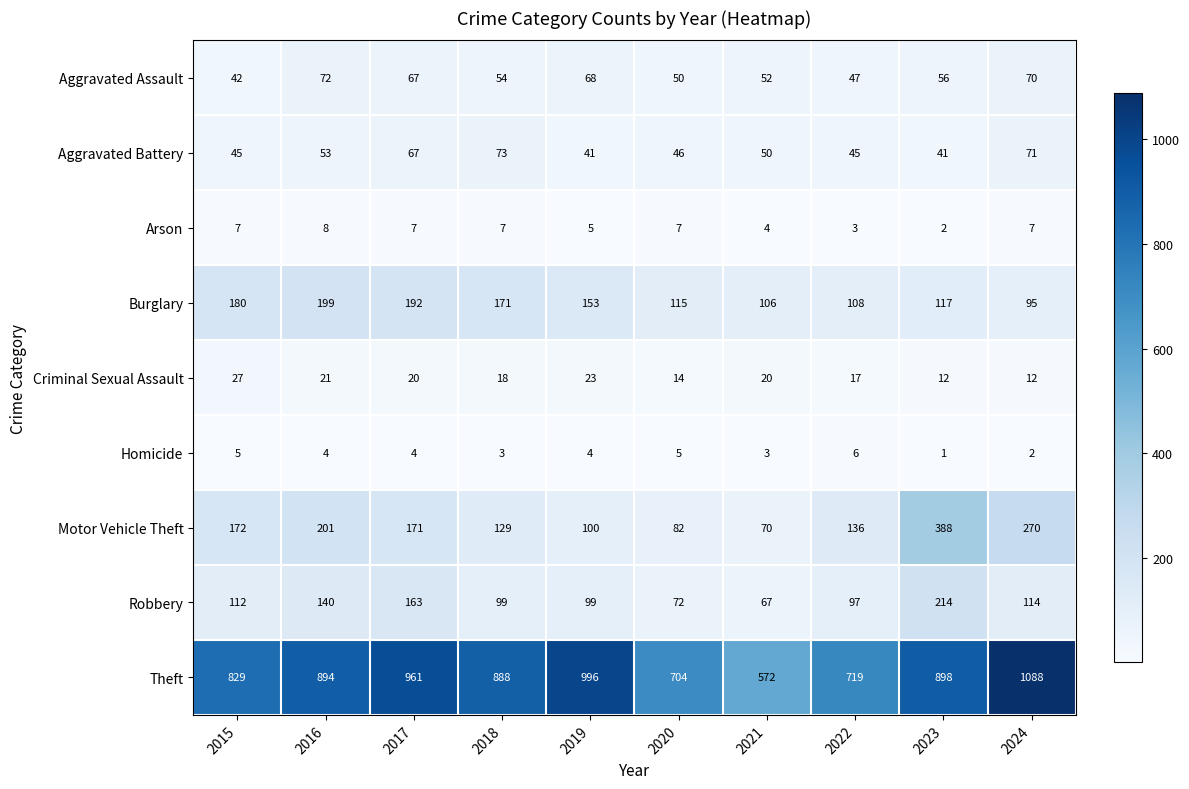

What is the average value of the Criminal Sexual Assault series?

18